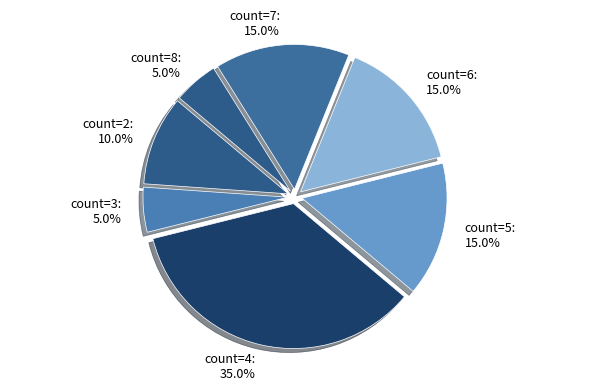

Which category has the biggest portion of the pie?

count=4